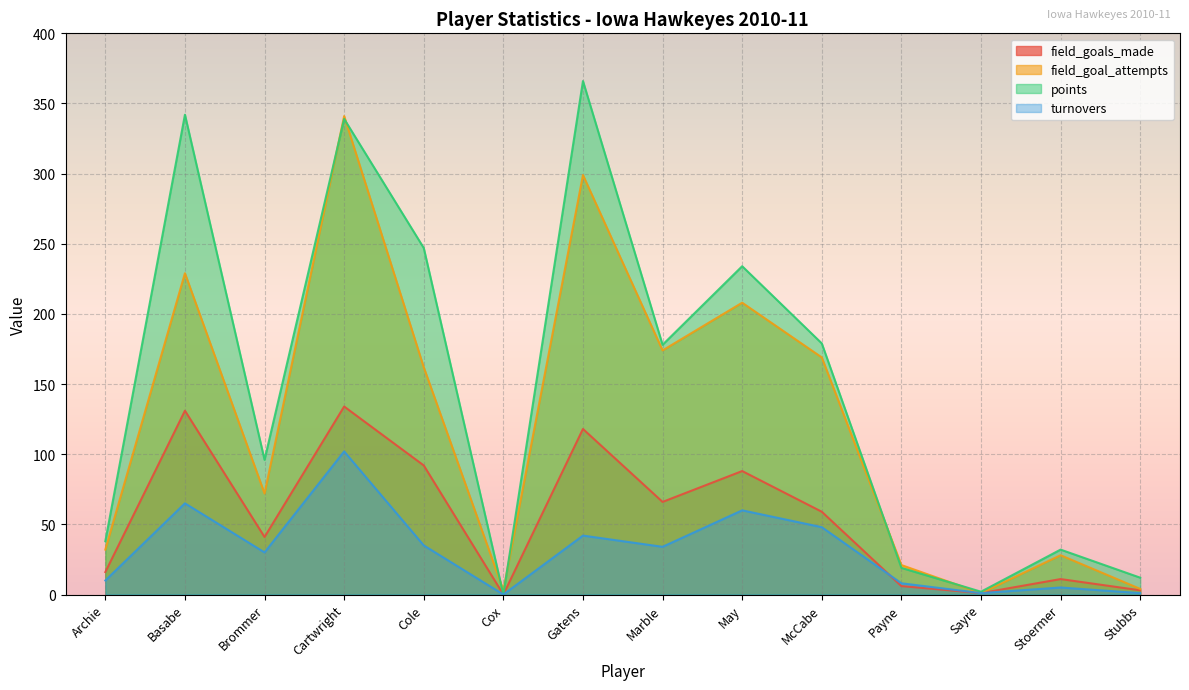

What is the total value across all series at Stoermer?

76